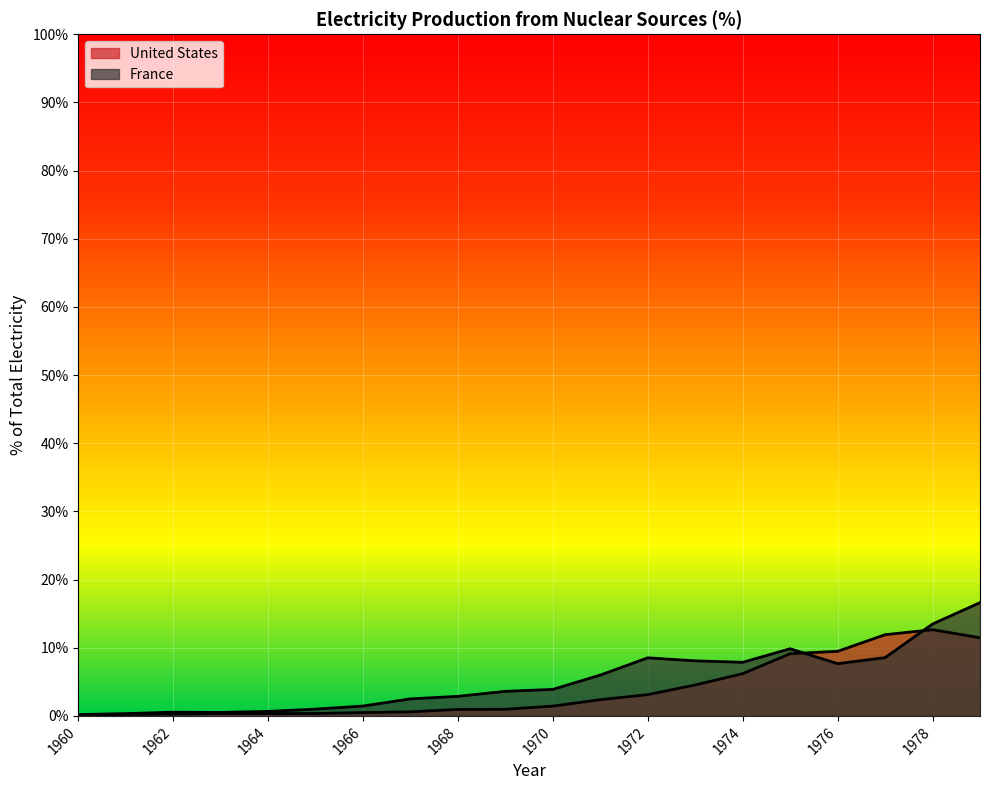

What is the maximum value shown in the chart?

16.6